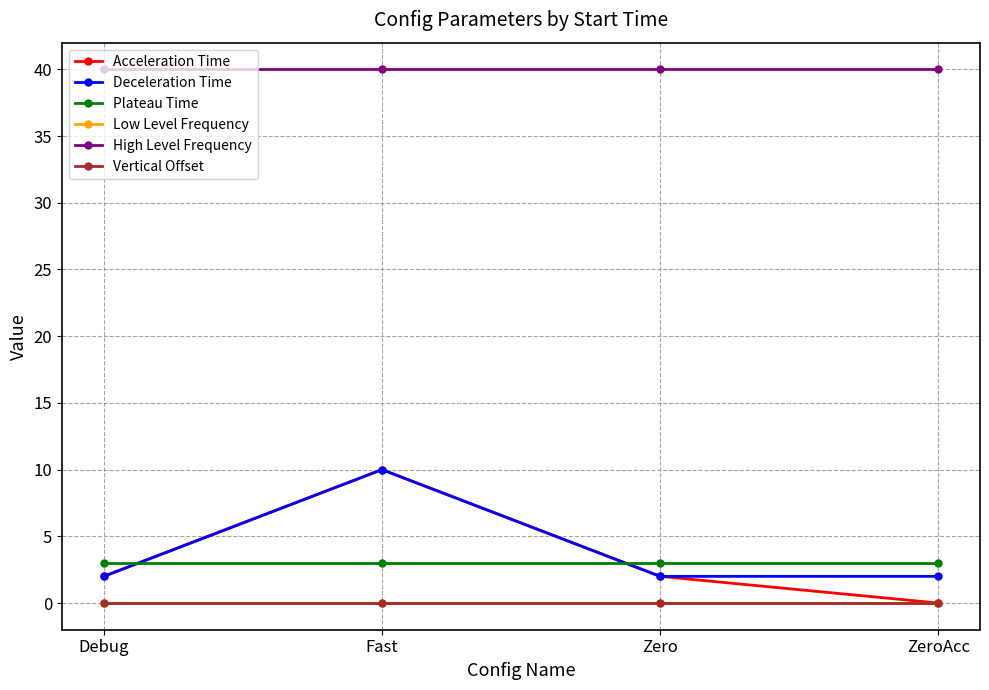

Does the chart have visible grid lines?

Yes